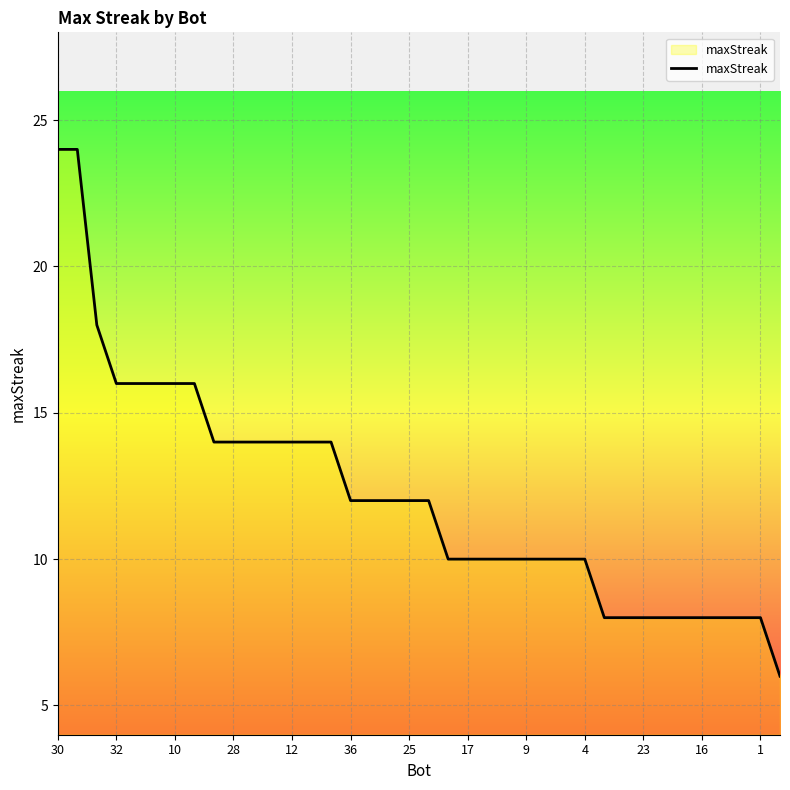

What is the difference between the maximum and minimum values?

18